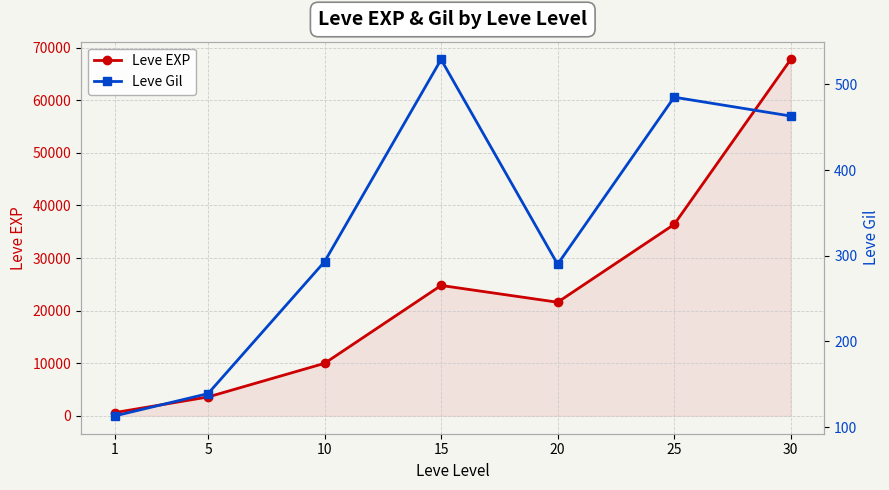

Reading left to right, extract all data points from this chart.

Leve EXP: 1=630	5=3600	10=9990	15=24790	20=21600	25=36390	30=67730
Leve Gil: 1=113	5=139	10=293	15=529	20=290	25=485	30=463